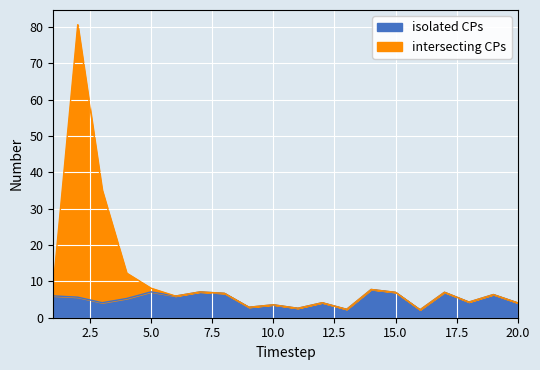

How many interior local valleys does the x1 series have?

7